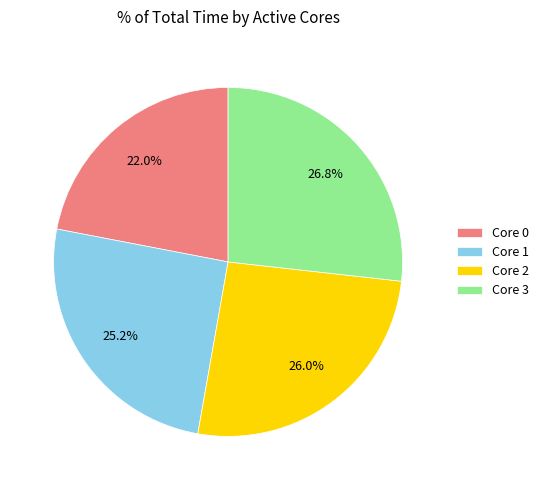

To the nearest percent, what is the average slice percentage?

25%